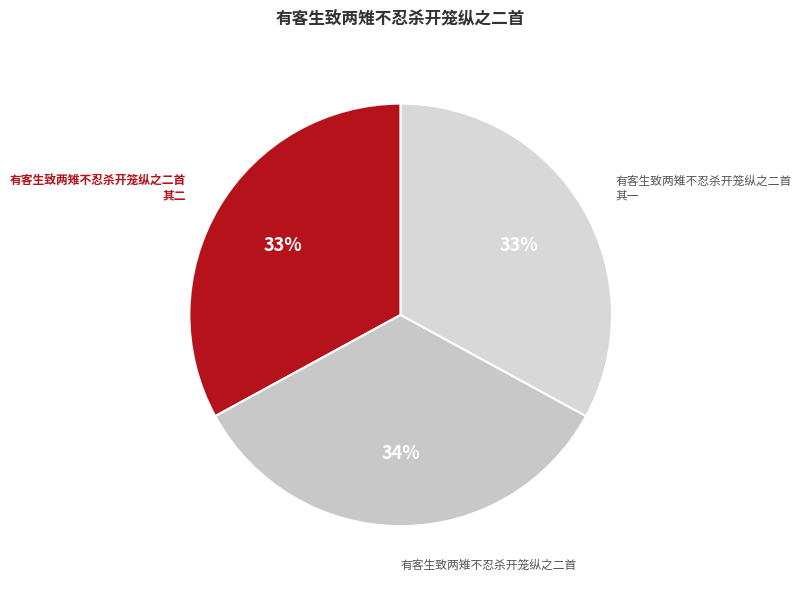

What percentage is the 有客生致两雉不忍杀开笼纵之二首 其二 slice, to the nearest percent?

33%